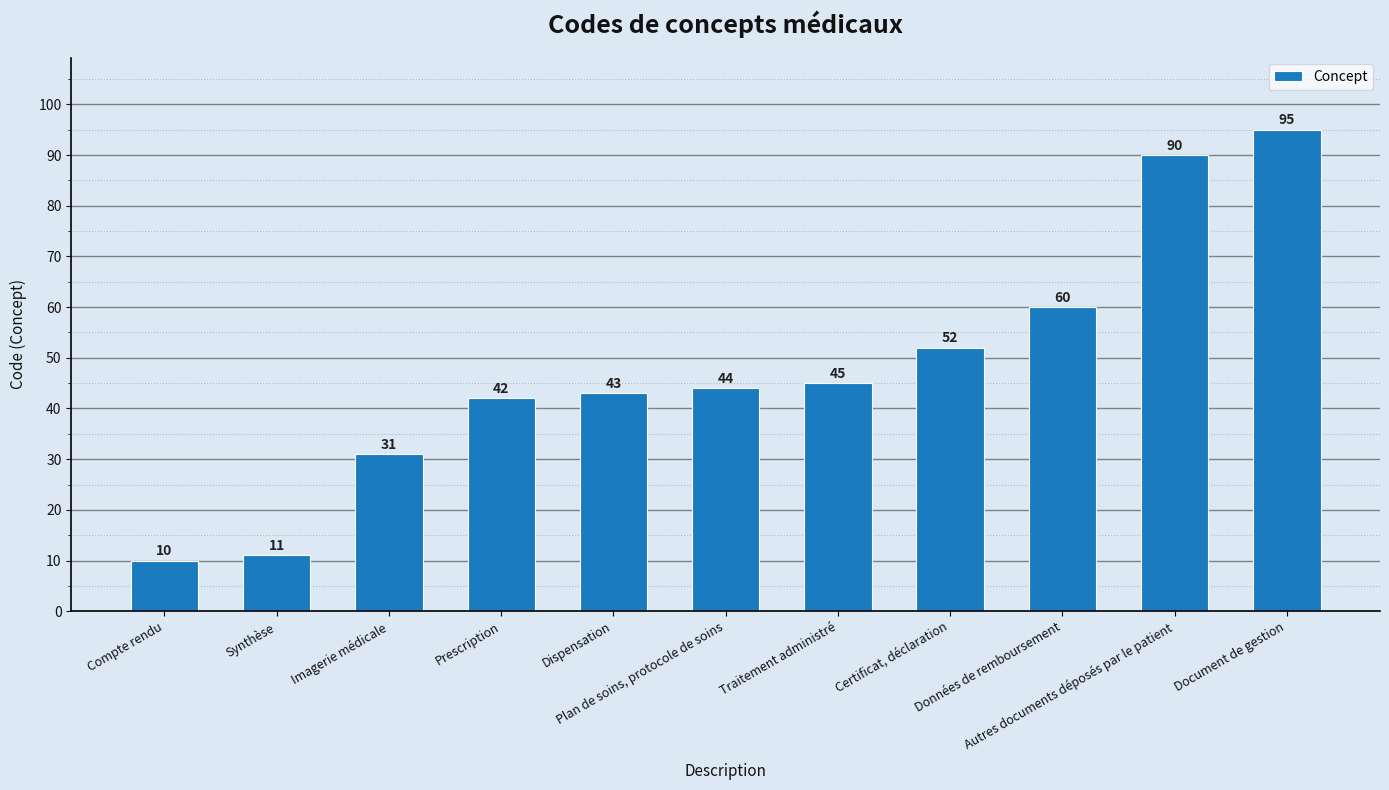

What is the label of the 2nd bar from the right?

Autres documents déposés par le patient